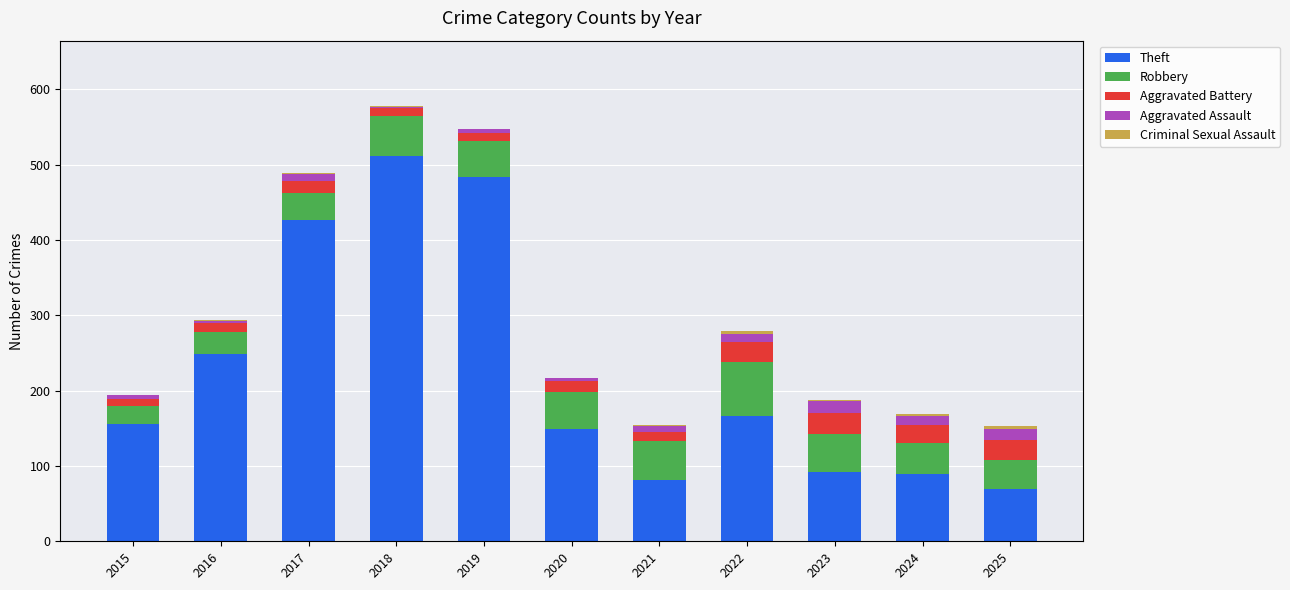

Which category has the highest value in the Theft series?

2018